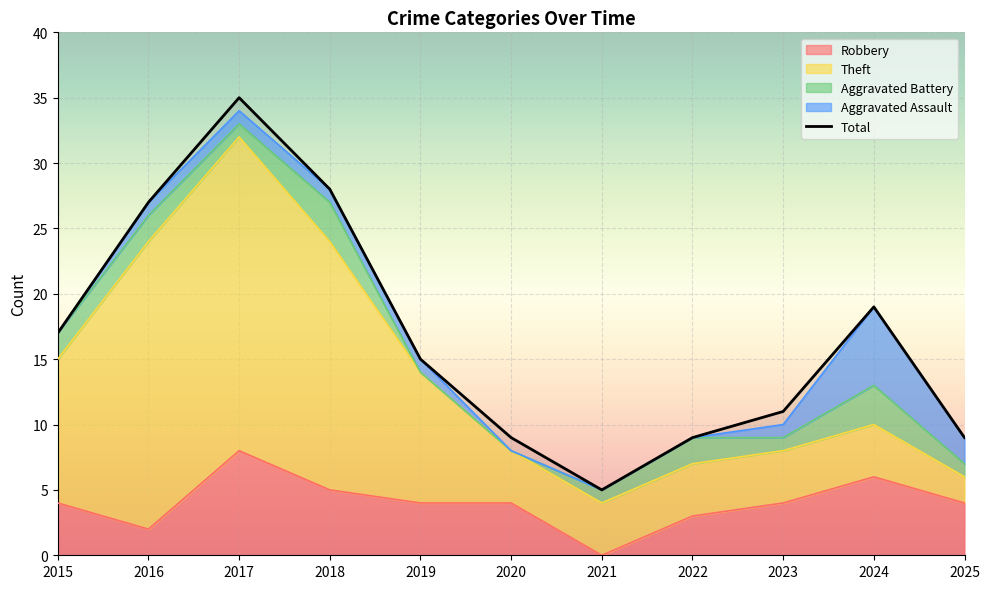

Is it true that the value at 2024 is 19?

True